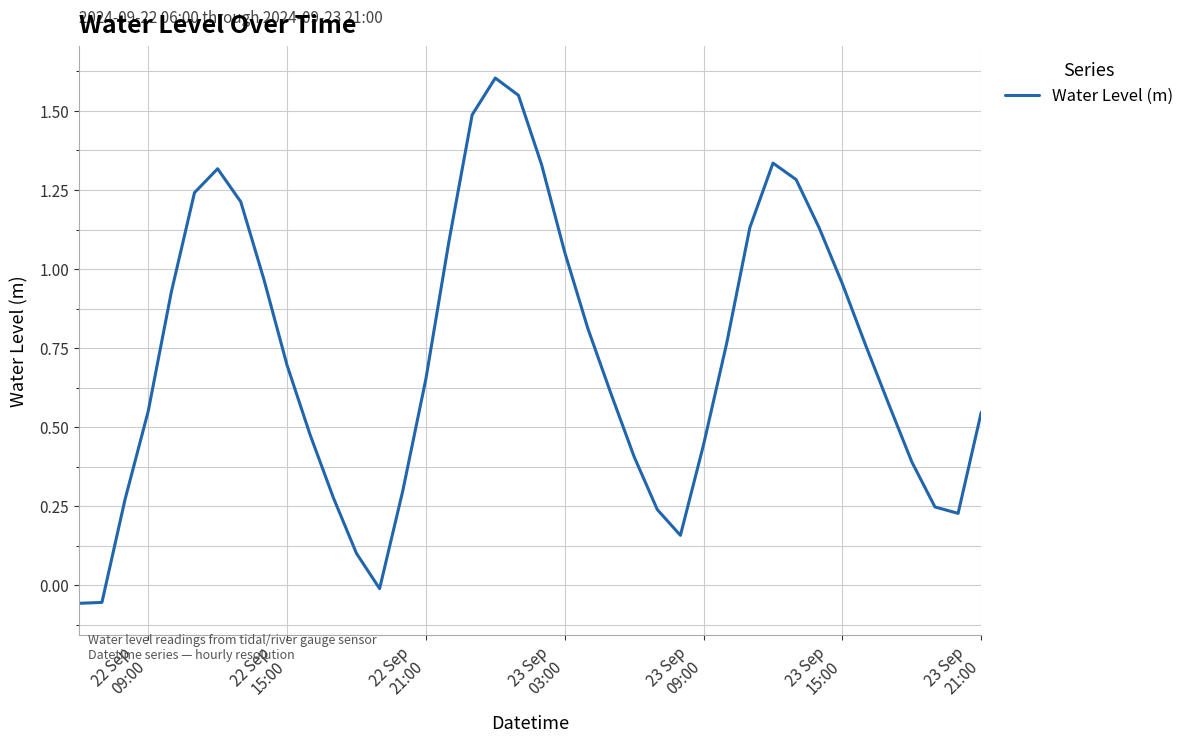

What is the difference between the maximum and minimum values?

1.7